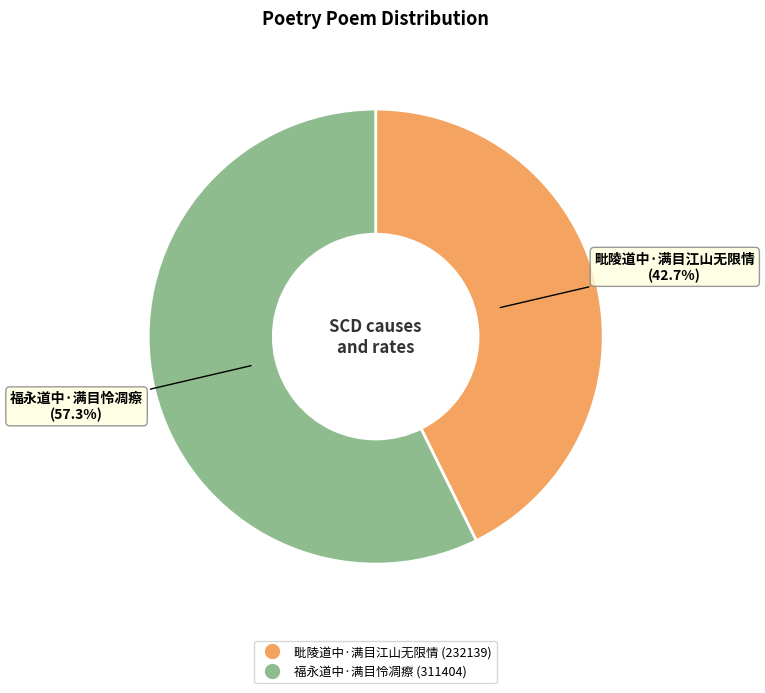

What percentage is the 福永道中·满目怜凋瘵 slice, to the nearest percent?

57%